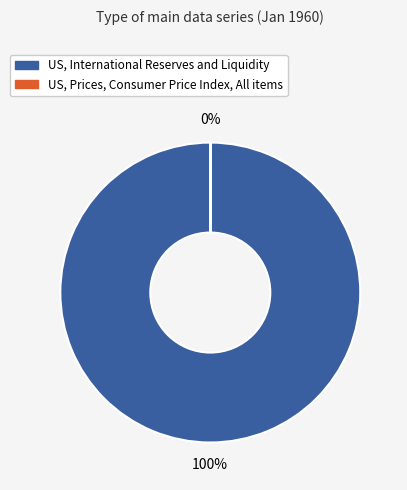

To the nearest percent, what percentage of the pie is US, International Reserves and Liquidity?

100%